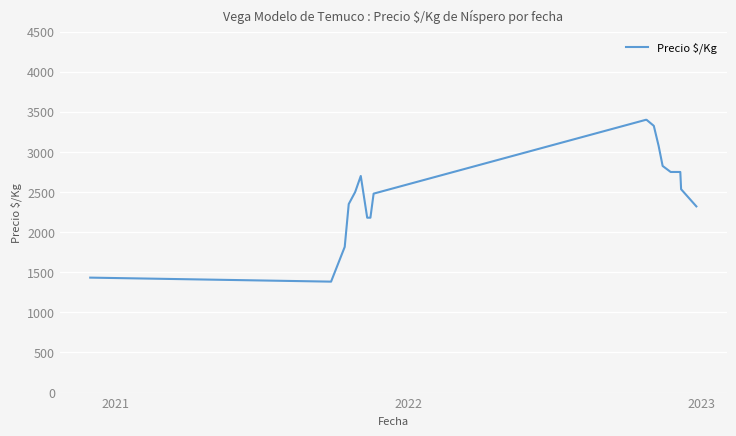

What is the sum of all values?

47583